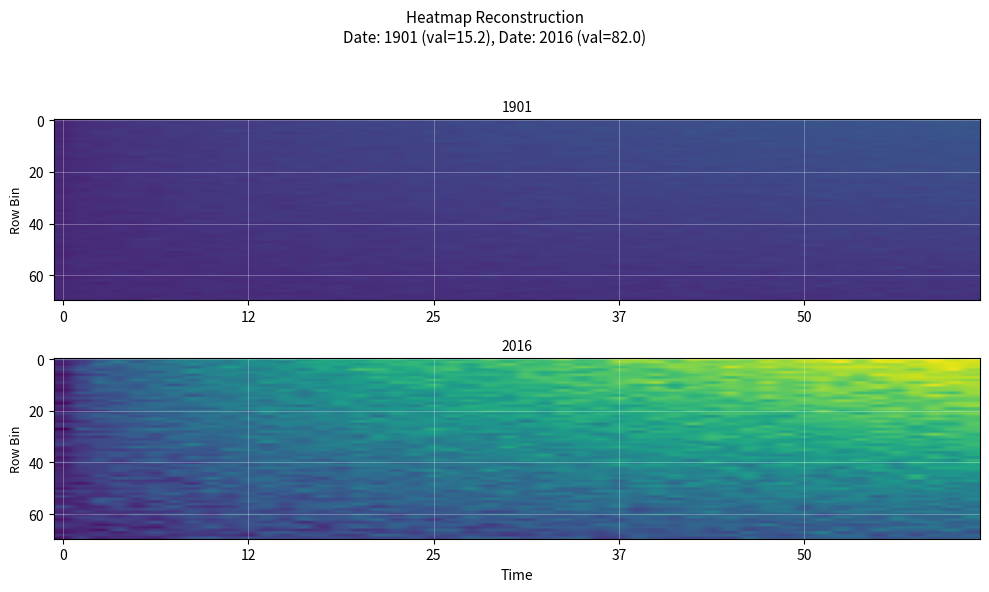

Reading left to right, transcribe all the data shown in this chart.

1901=15.2	2016=82.0